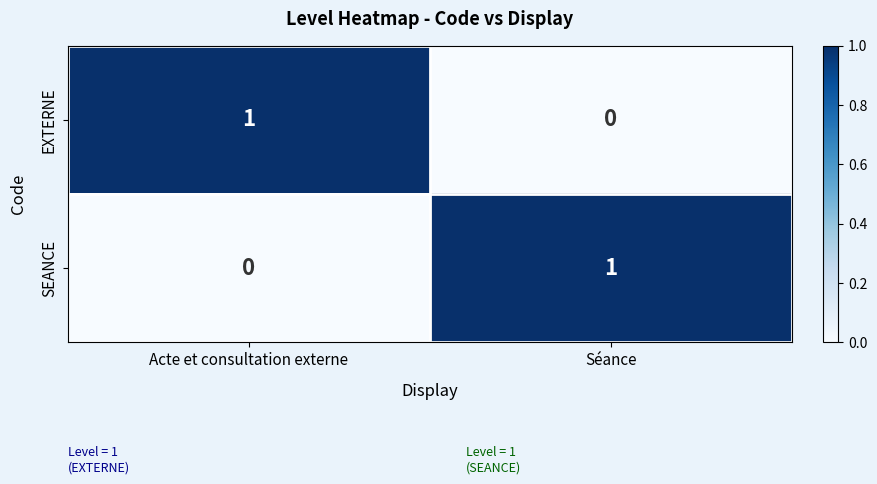

At Acte et consultation externe, list the series in order from largest to smallest.

EXTERNE, SEANCE